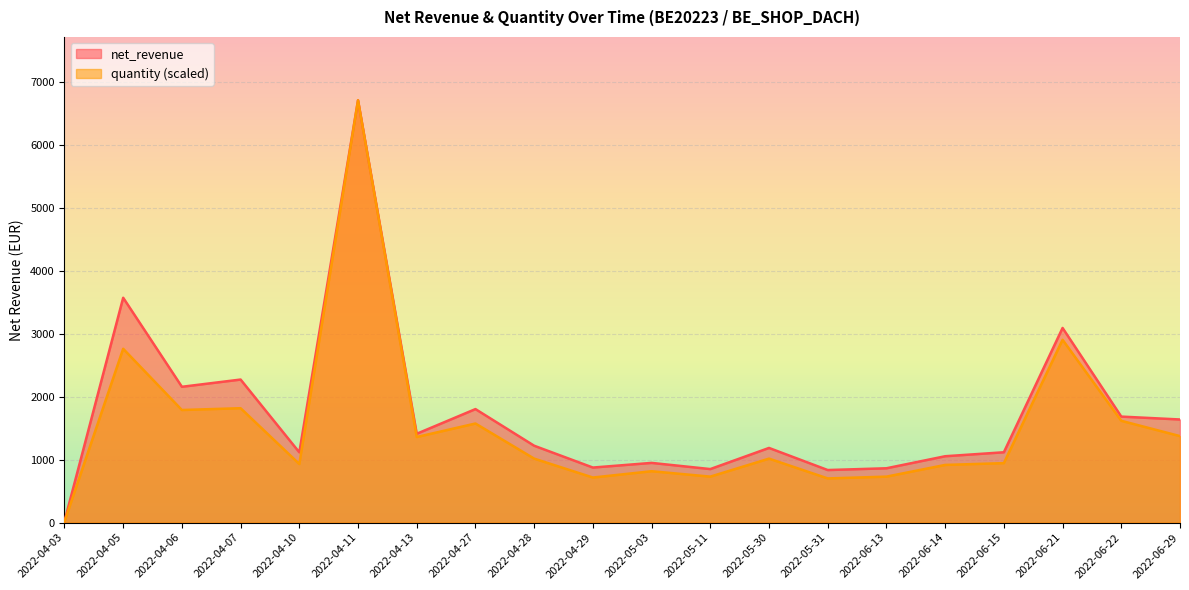

Count the number of data series in this chart.

2